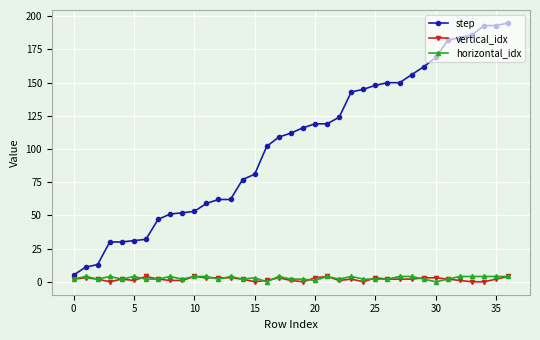

True or false: horizontal_idx has more than 2 points higher than both neighbors.

True